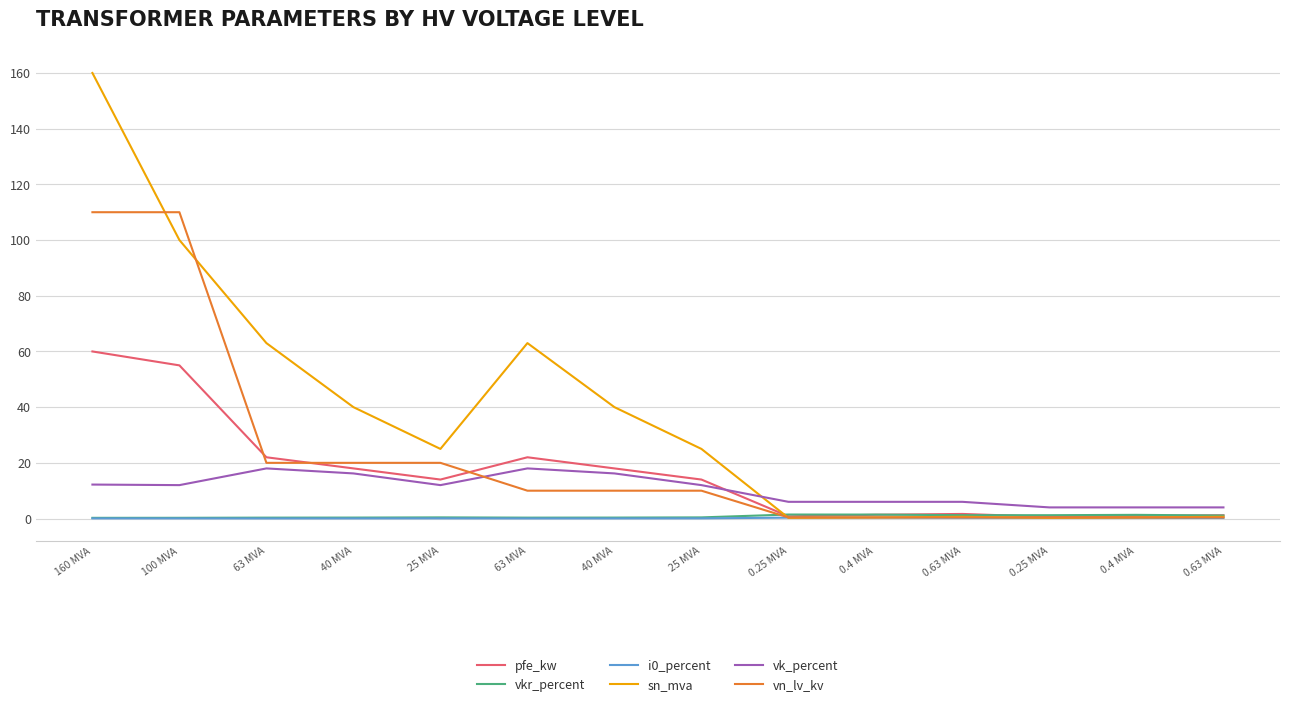

Does the chart display data point markers on the line(s)?

No